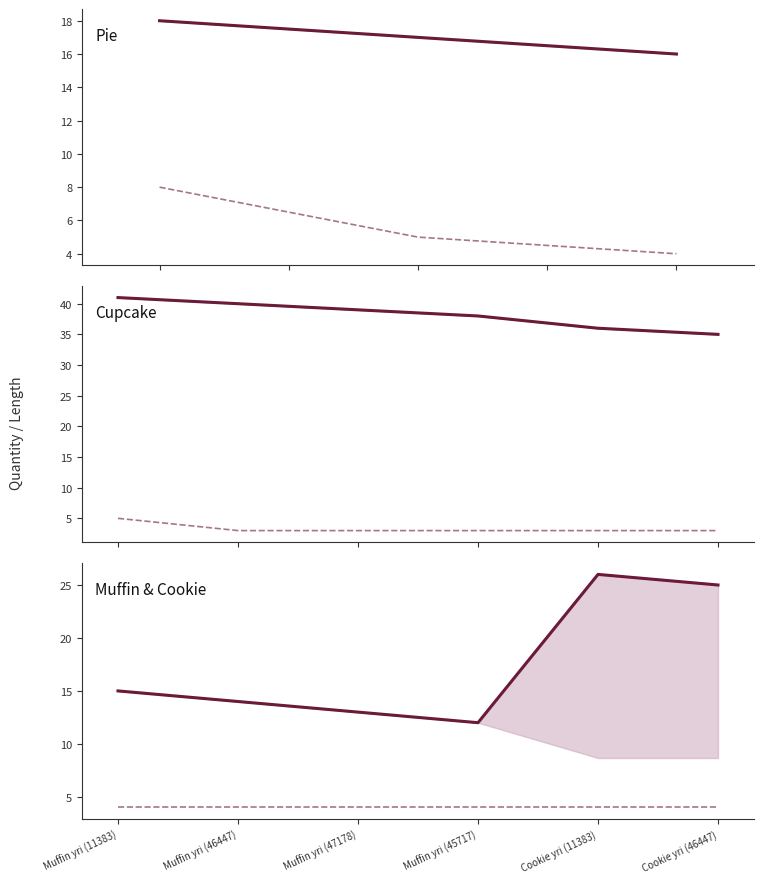

True or false: Length has more than 0 interior local peaks.

False